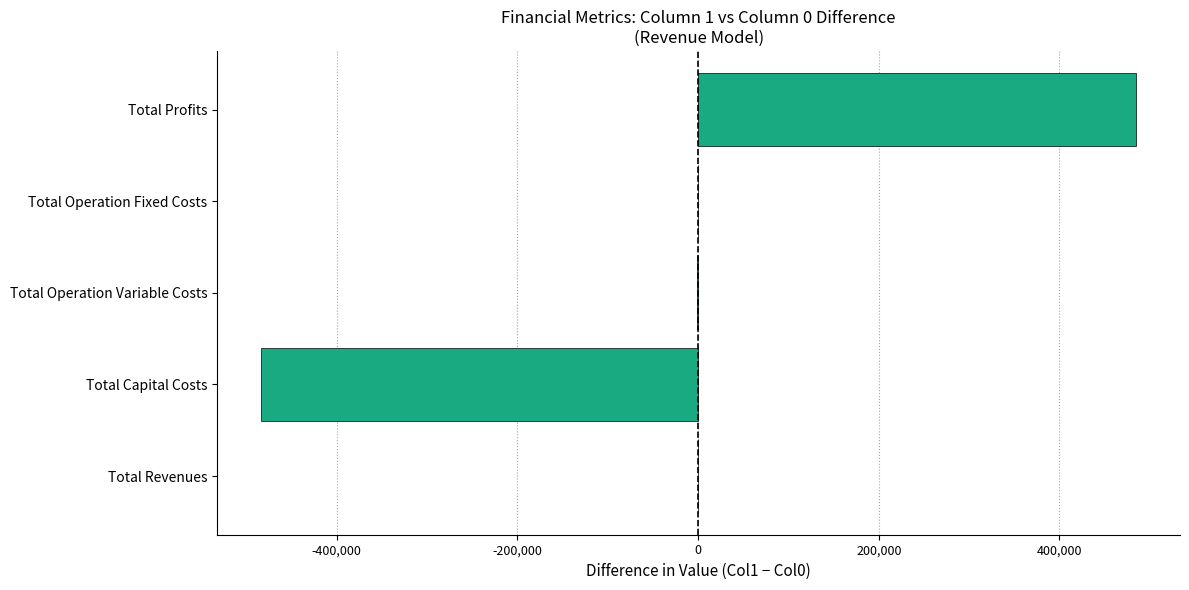

What is the greatest value displayed?

485004.2